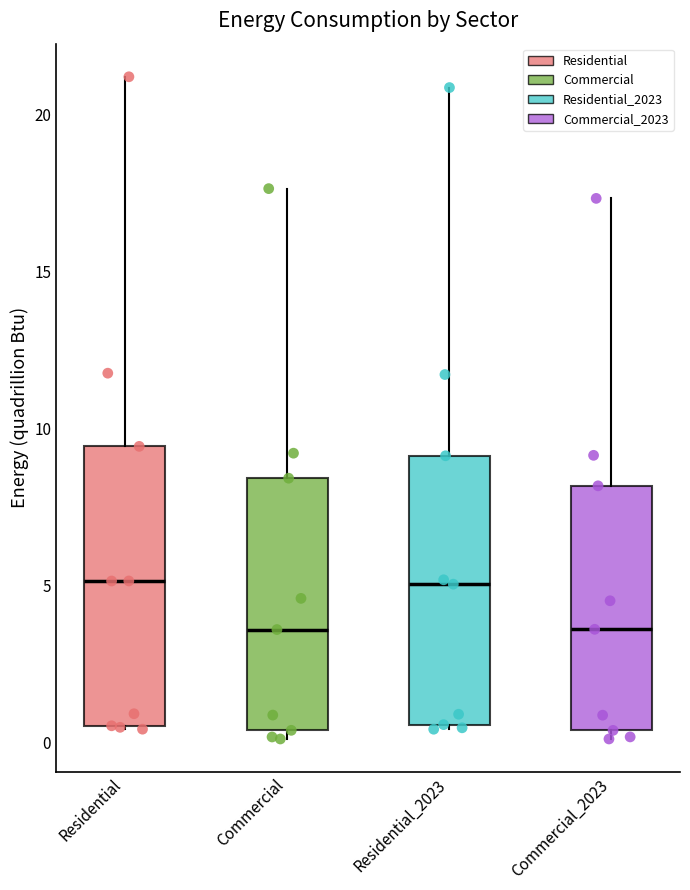

Reading left to right, transcribe this box plot: for each box, give where its median line is, the range the box spans, and where its two whiskers end, as read against the y-axis. The values are not printed on the chart, so give them approximately, as read against the axis.

Residential: median 5.0, box 0.5 to 9.5, whiskers 0.5 to 21.0
Commercial: median 3.5, box 0.5 to 8.5, whiskers 0.0 to 17.5
Residential_2023: median 5.0, box 0.5 to 9.0, whiskers 0.5 to 21.0
Commercial_2023: median 3.5, box 0.5 to 8.0, whiskers 0.0 to 17.5